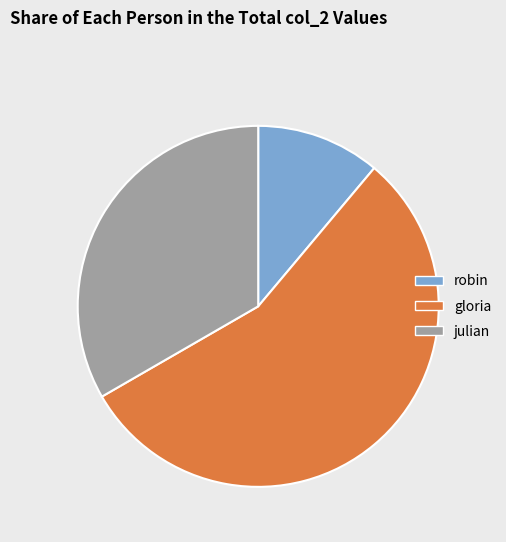

Which category has the smallest portion of the pie?

robin